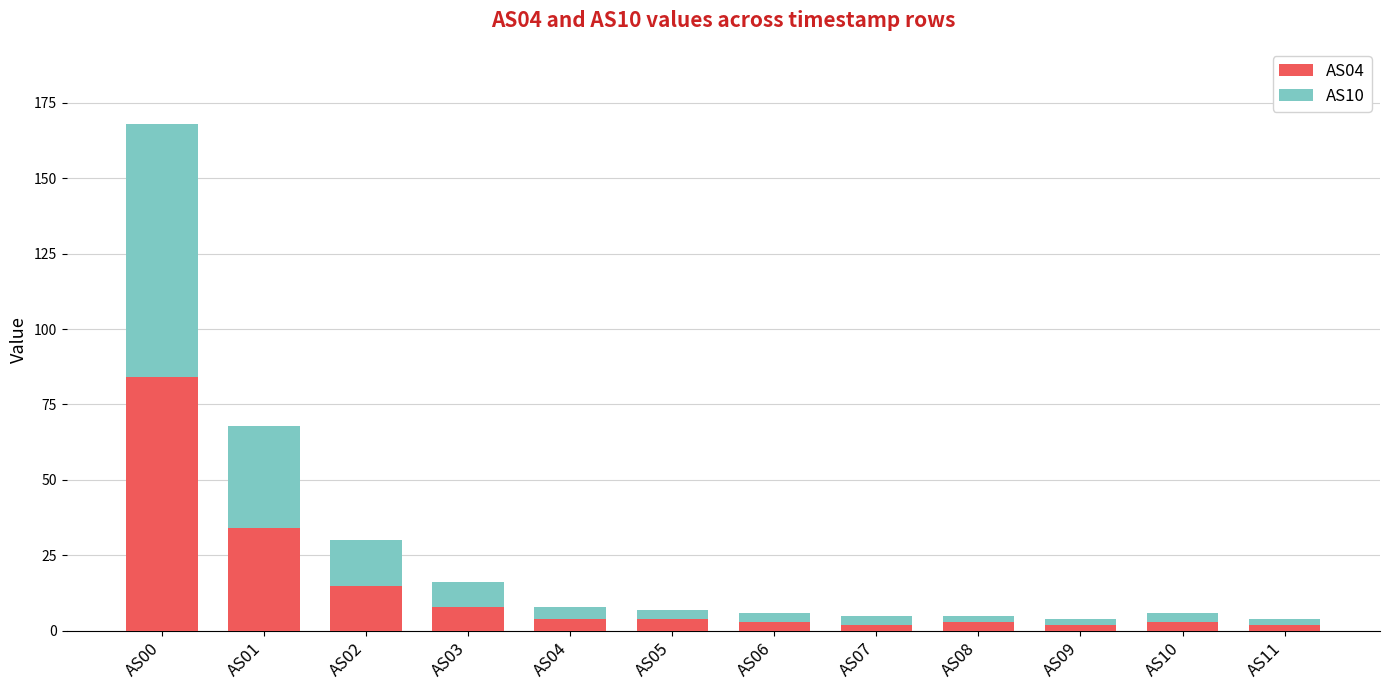

At which label does AS04 first exceed 4?

AS00